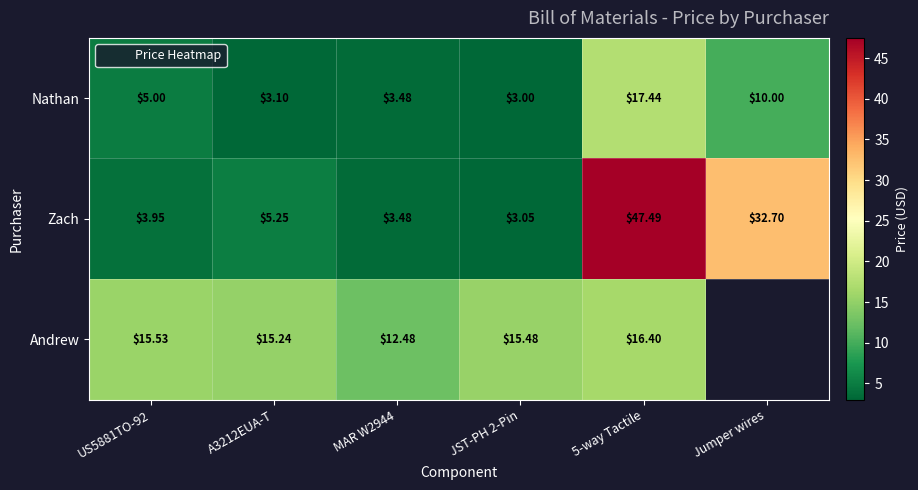

At which category is the sum across all series the highest?

5-way Tactile